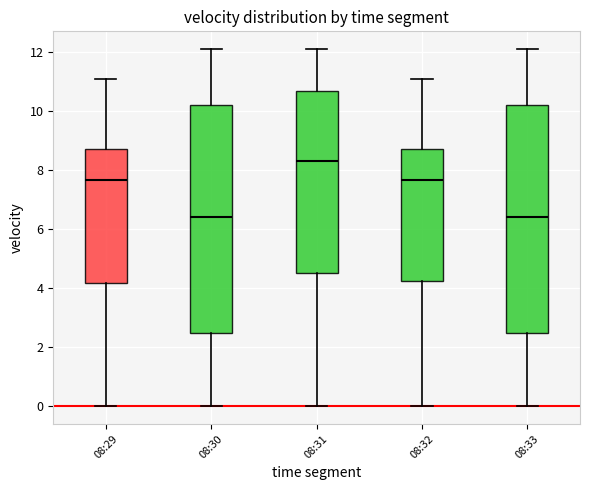

Reading left to right, read every box against the y-axis: the position of its median line, the range the box covers, and the ends of its whiskers. The values are not printed on the chart, so give them approximately, as read against the axis.

08:29: median 7.6, box 4.2 to 8.8, whiskers 0.0 to 11.0
08:30: median 6.4, box 2.4 to 10.2, whiskers 0.0 to 12.2
08:31: median 8.4, box 4.6 to 10.6, whiskers 0.0 to 12.2
08:32: median 7.6, box 4.2 to 8.8, whiskers 0.0 to 11.0
08:33: median 6.4, box 2.4 to 10.2, whiskers 0.0 to 12.2